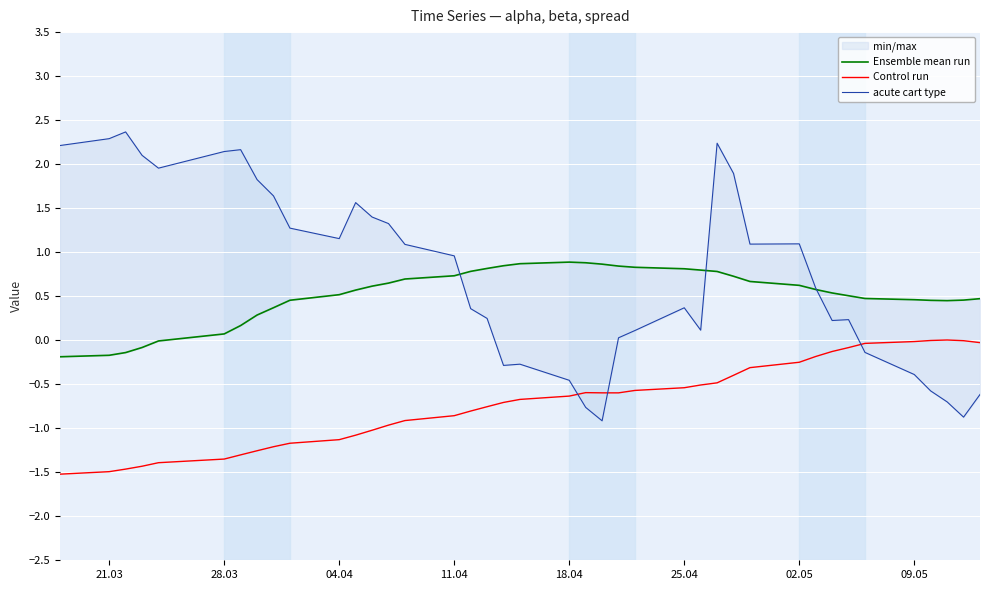

What is the value of the Control run point at the 3rd from the left?

-1.5